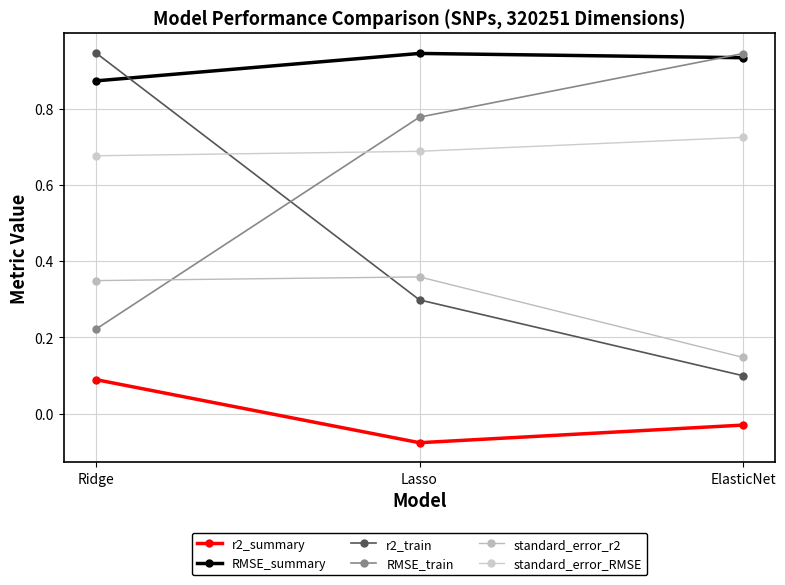

Is this an area chart (filled region under the line)?

No